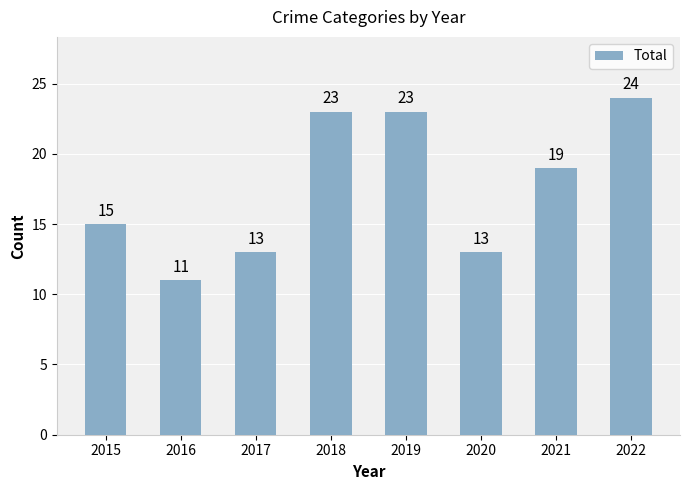

What is the sum of the values at 2018 and 2017?

36